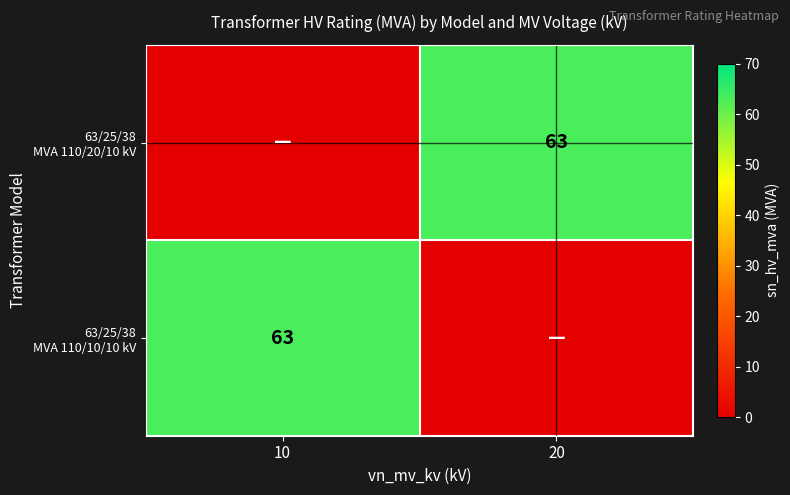

What is the total value across all series at 20?

63